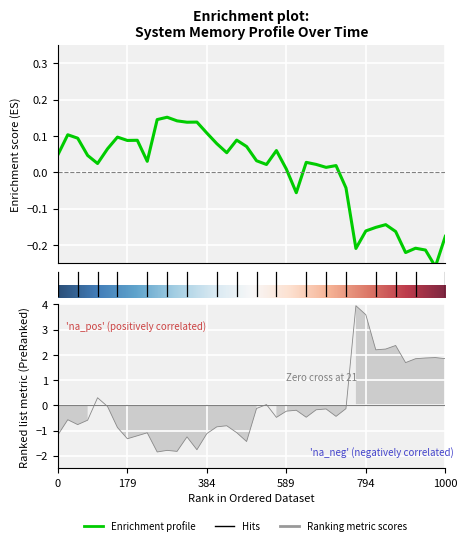

The value of free_RAM at 01:59 is 0.0. True or false?

False